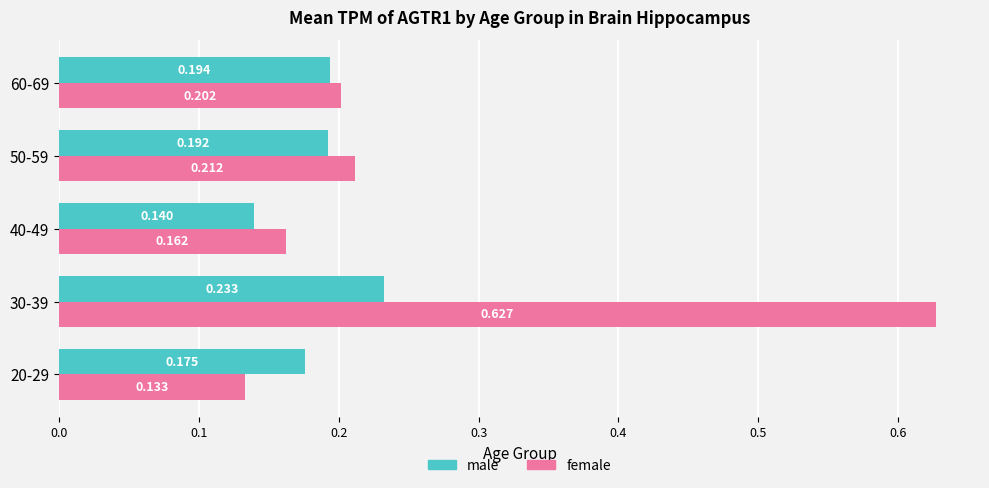

Which series changed the most between 50-59 and 60-69?

female